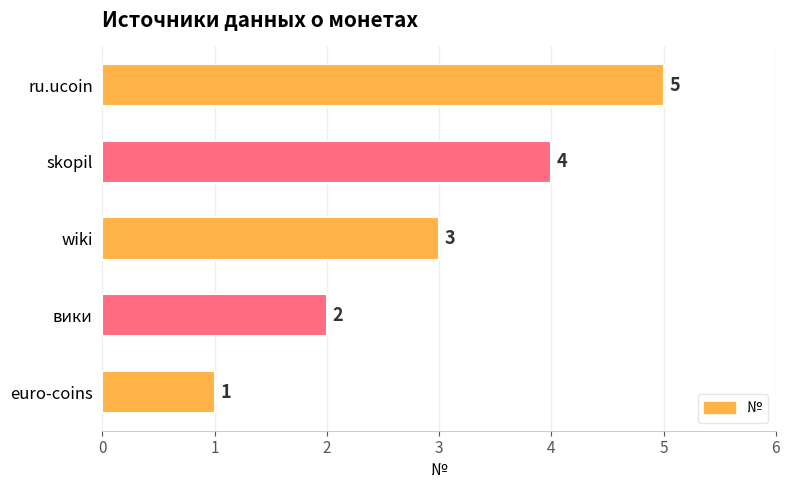

List the labels in order of value, smallest first.

euro-coins, вики, wiki, skopil, ru.ucoin